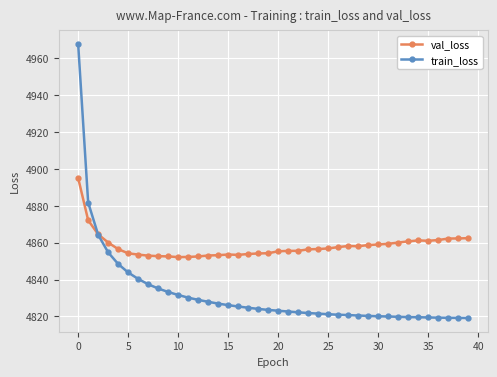

Which series ends up on top after the final intersection of train_loss and val_loss?

val_loss